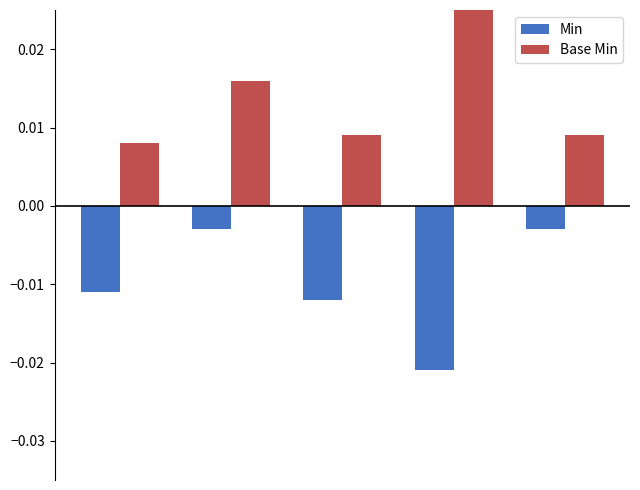

At how many categories does at least one series exceed 0?

5